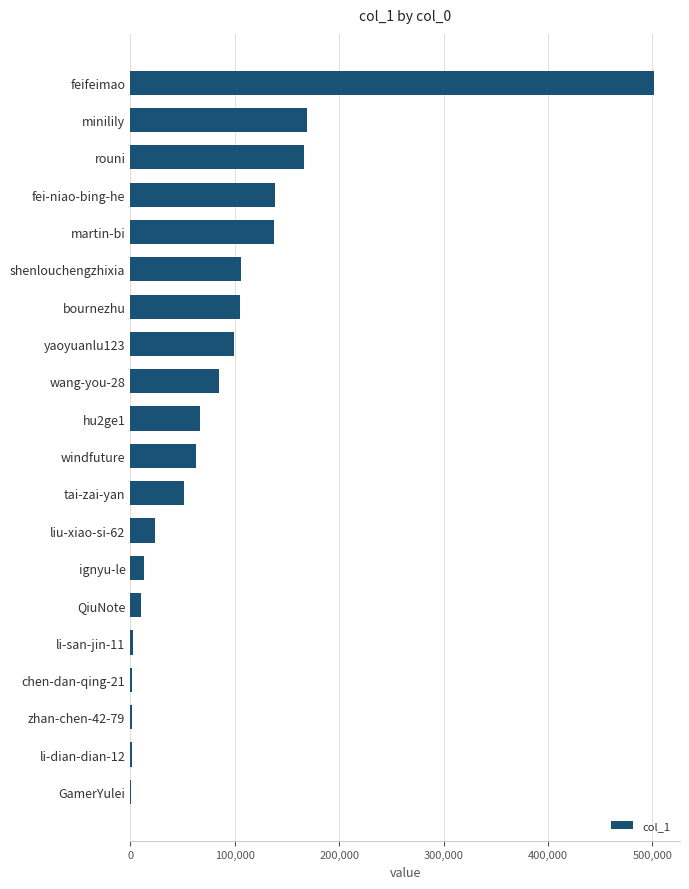

Approximately how many times larger is the value at shenlouchengzhixia compared to yaoyuanlu123?

1.1